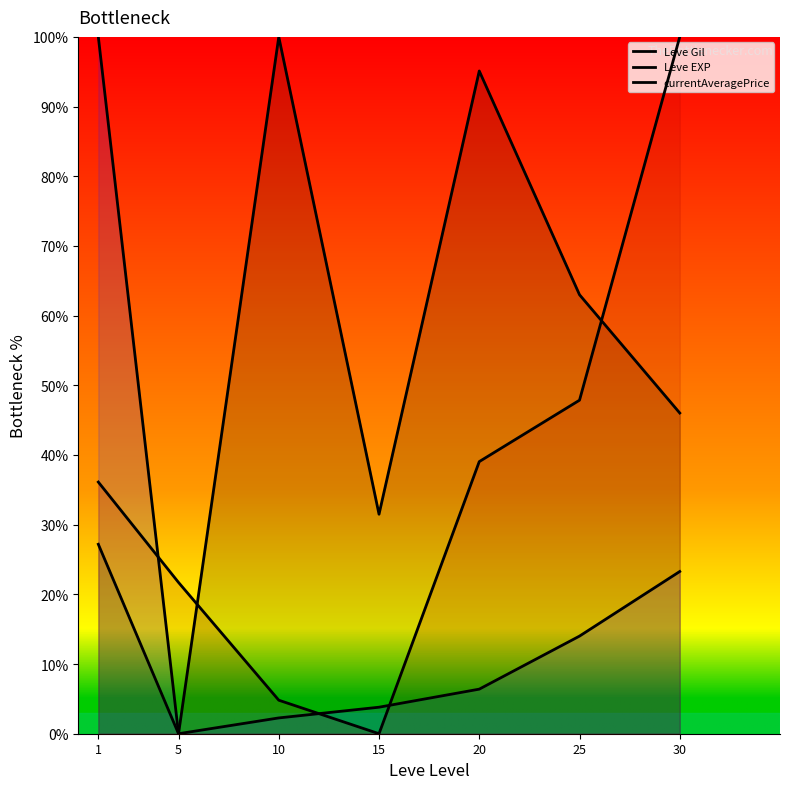

Between which two adjacent categories do currentAveragePrice and Leve Gil first intersect?

5 and 10